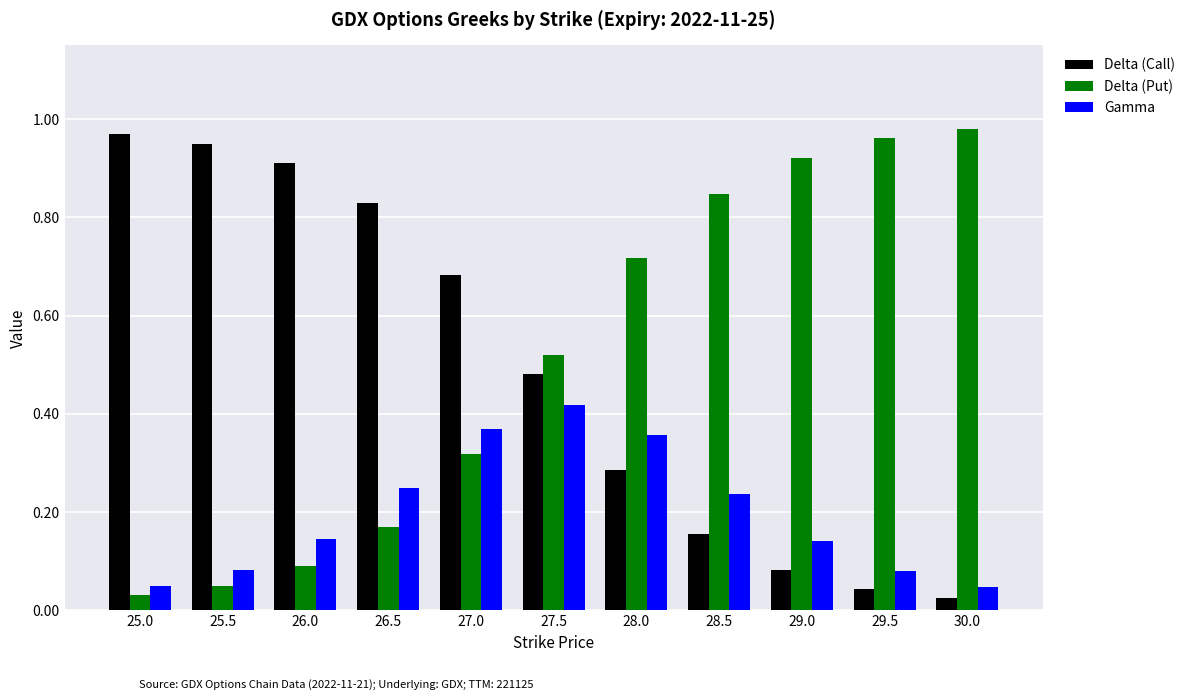

The Delta (Call) series shows 0.3 at 28.5. True or false?

False